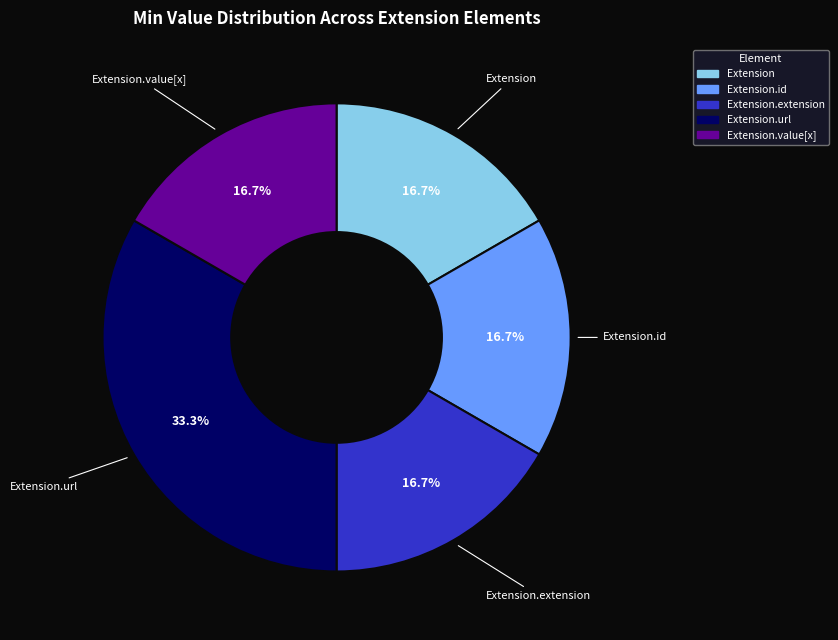

Is there any slice that represents more than half of the pie?

No